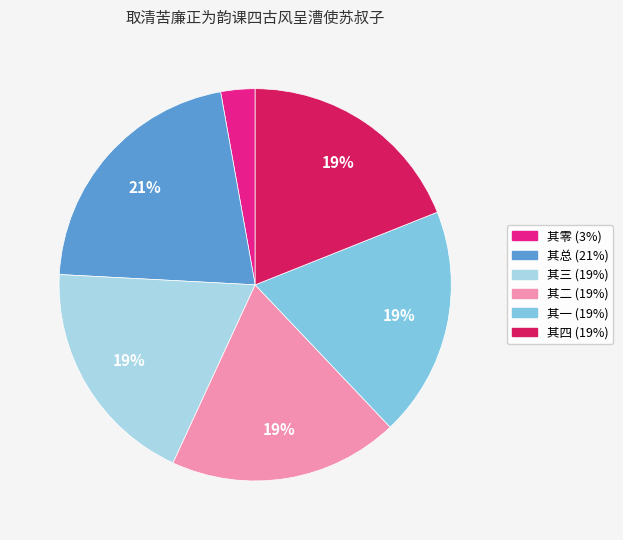

Does any single category account for the majority?

No